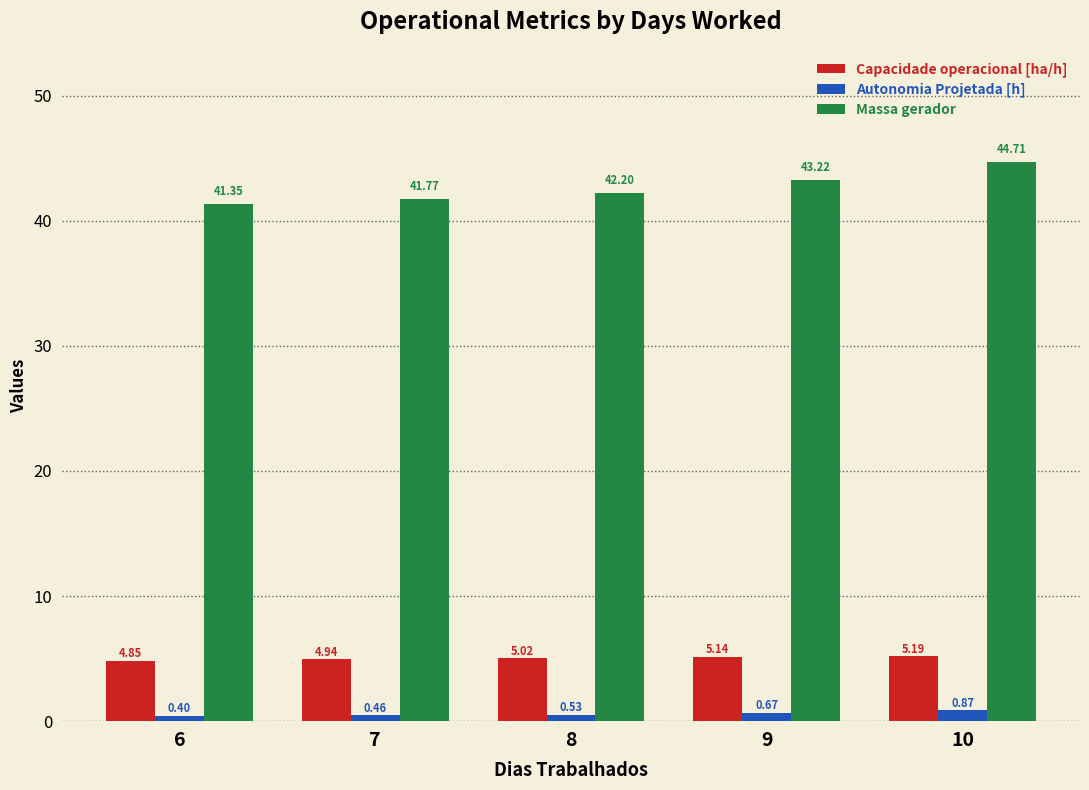

How many bars are there in each group?

3